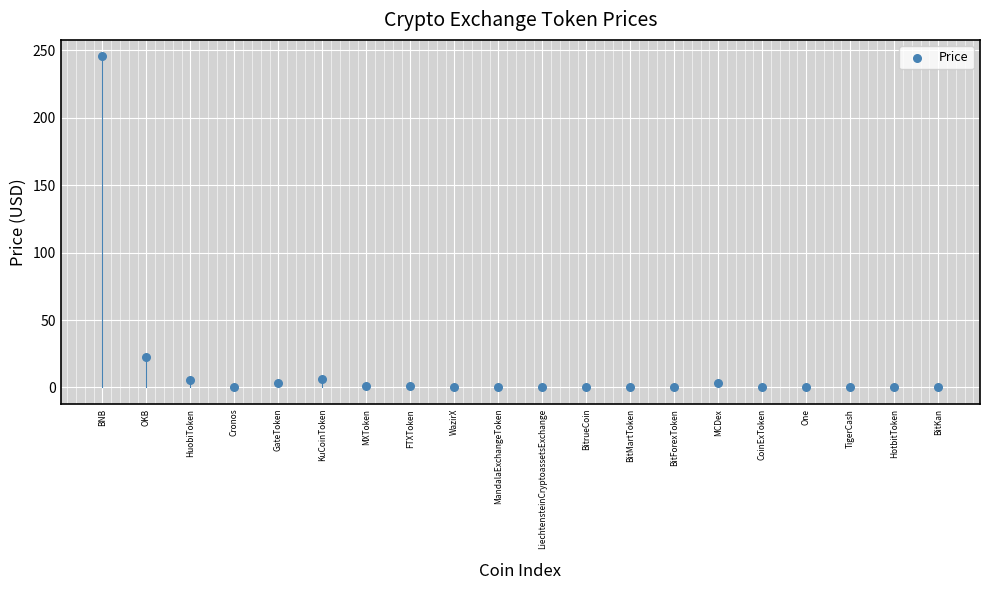

What is the range of Y values (max minus min)?

245.5